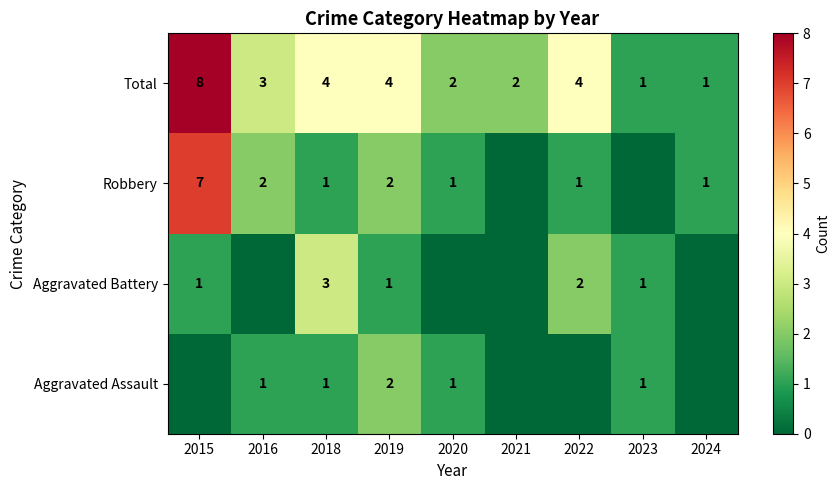

Is the value of Aggravated Battery at 2022 greater than the value of Aggravated Assault at 2023?

Yes